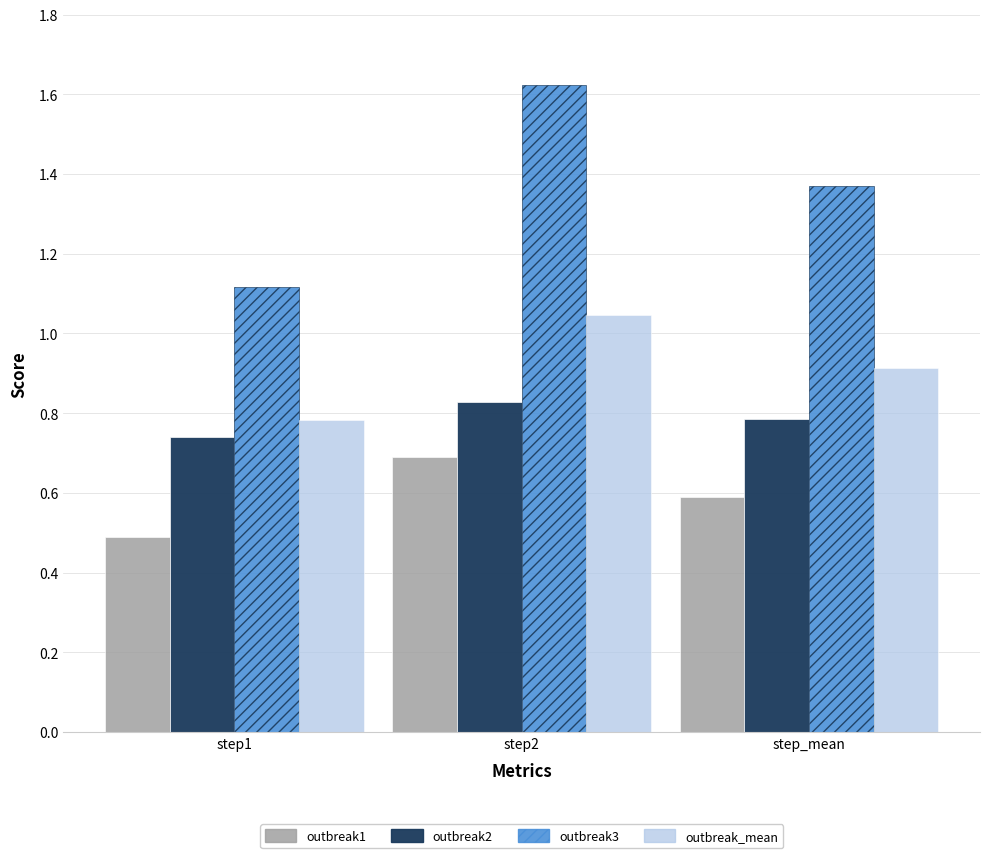

At which label is outbreak_mean closest to 0?

step1